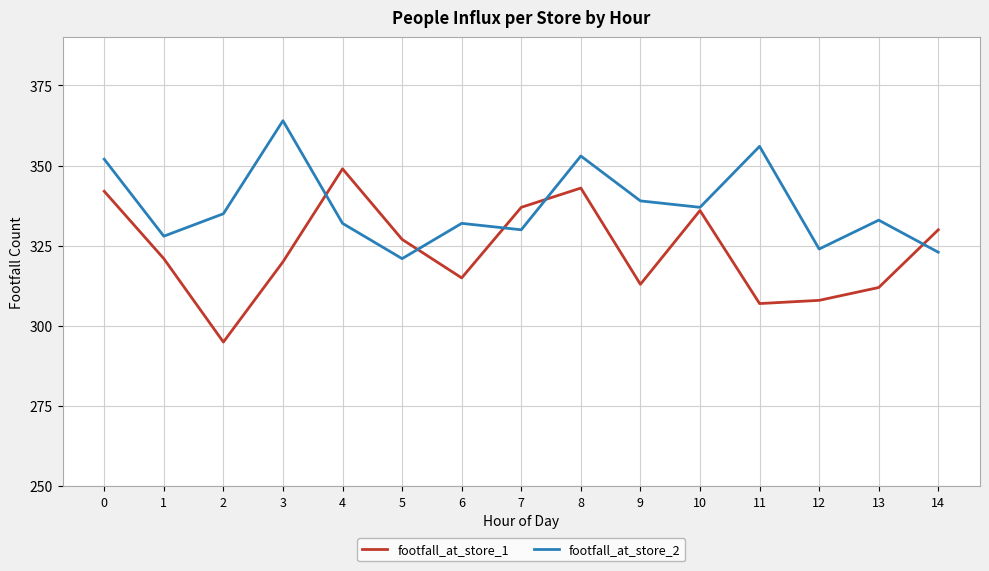

At 5, list the series in order from smallest to largest.

footfall_at_store_2, footfall_at_store_1